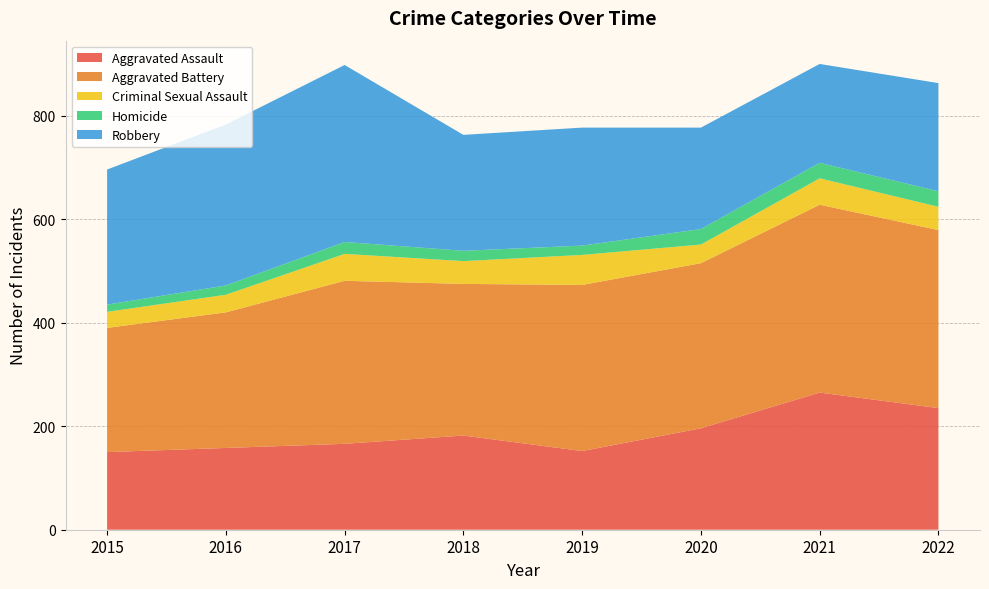

Reading right to left, list all the values displayed in this chart.

Aggravated Assault: 235	265	196	152	182	166	158	150
Aggravated Battery: 344	363	319	321	293	315	262	240
Criminal Sexual Assault: 45	51	36	58	44	52	34	31
Homicide: 30	30	30	18	20	23	18	14
Robbery: 209	191	196	228	224	342	311	261